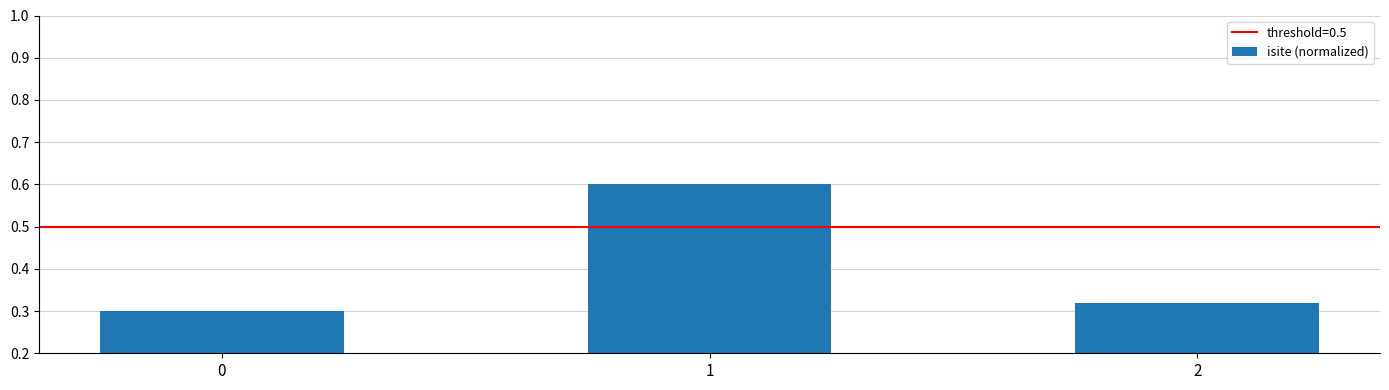

List the labels in order of value, smallest first.

0, 2, 1